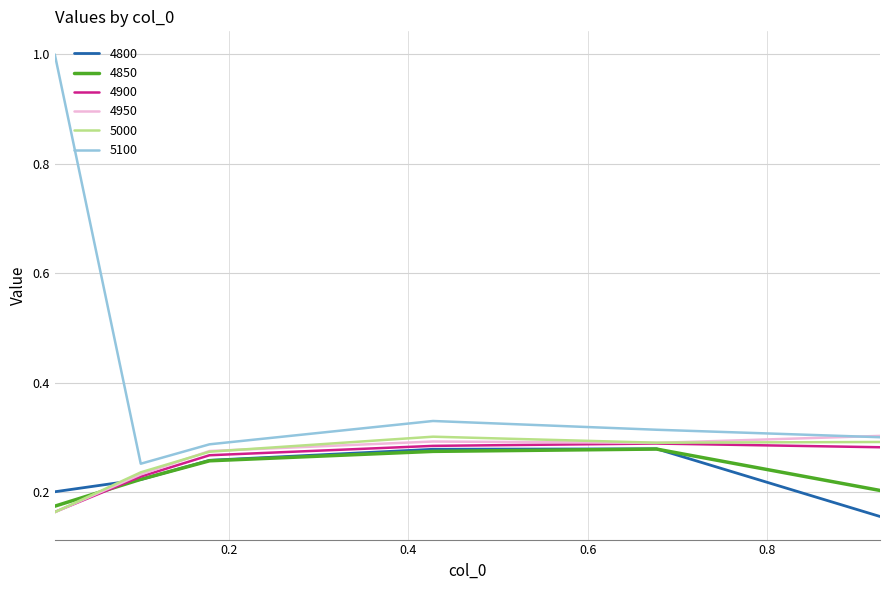

True or false: 5000 and 4800 intersect in this chart.

True